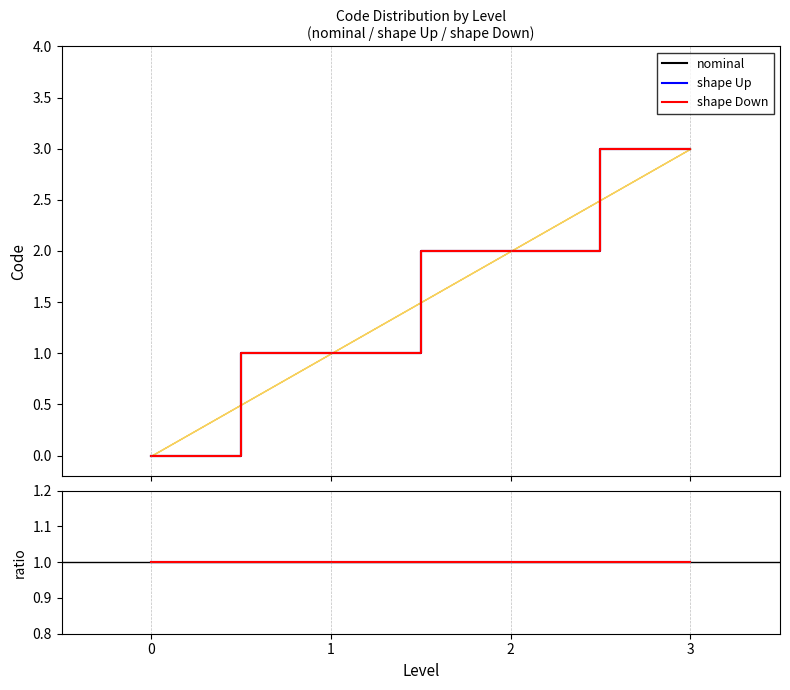

Is the value of shape Down at 0 greater than the value of shape Up at 0?

No